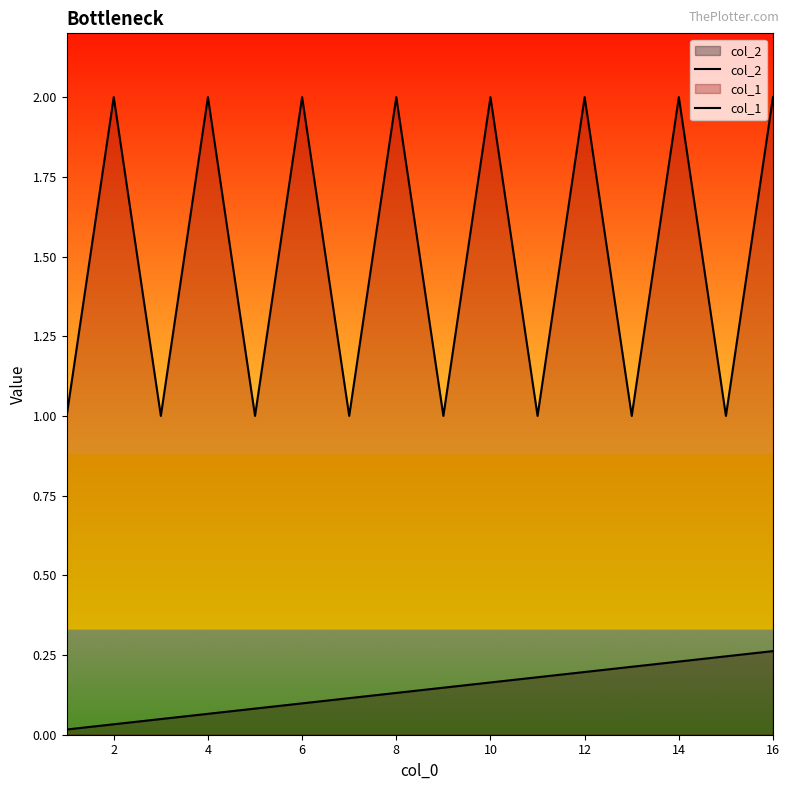

Rank the series at 10 from lowest to highest value.

col_2, col_1